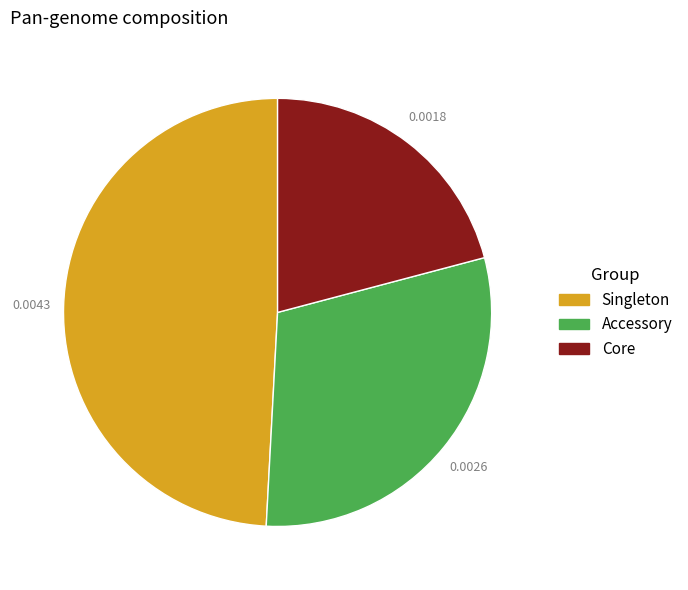

Rank the categories by value from lowest to highest.

Core, Accessory, Singleton